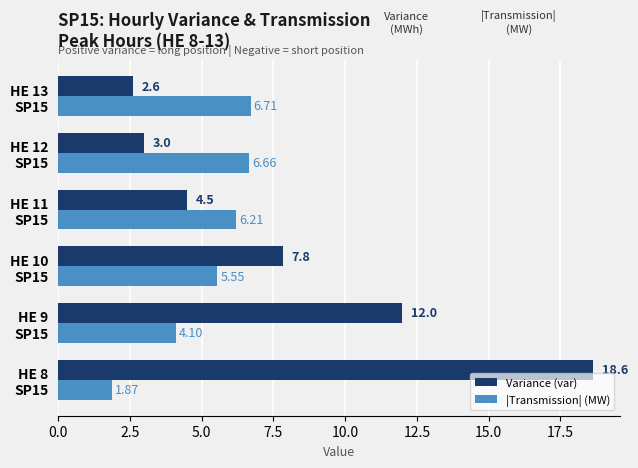

Which series has the widest spread of values?

Variance (var)